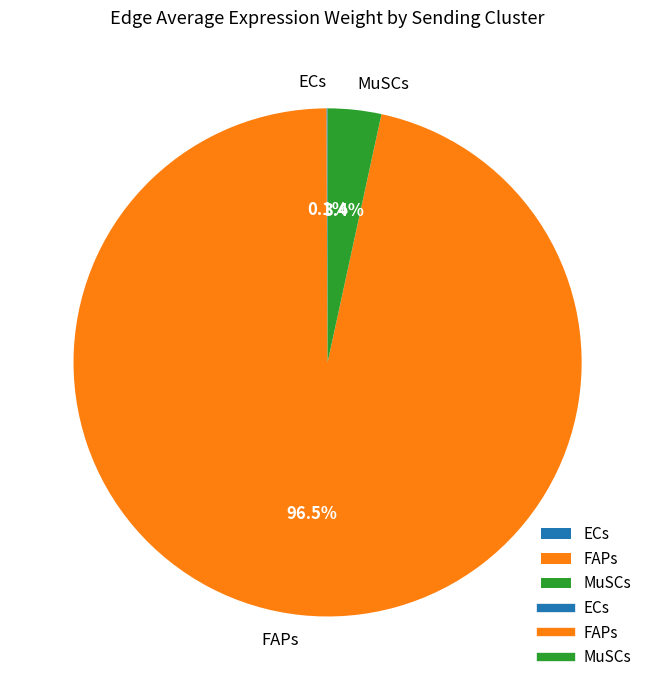

What is the largest slice in the pie chart?

FAPs